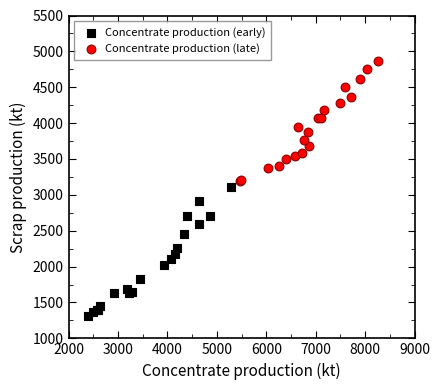

Which series reaches the minimum Y coordinate?

Concentrate production (early)